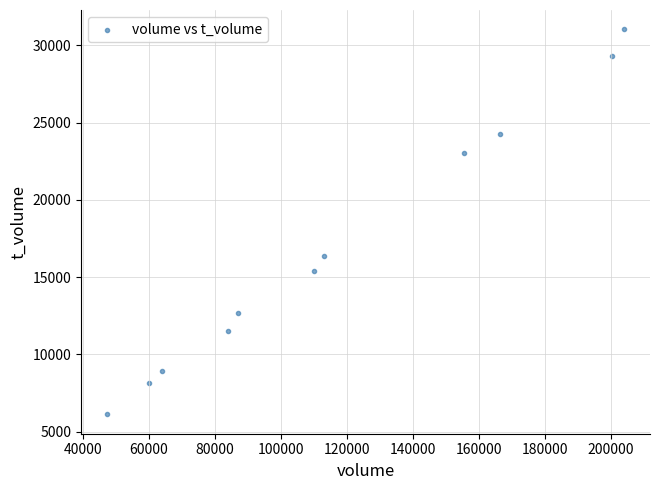

What Y value in the scatter plot is closest to 18569?

16357